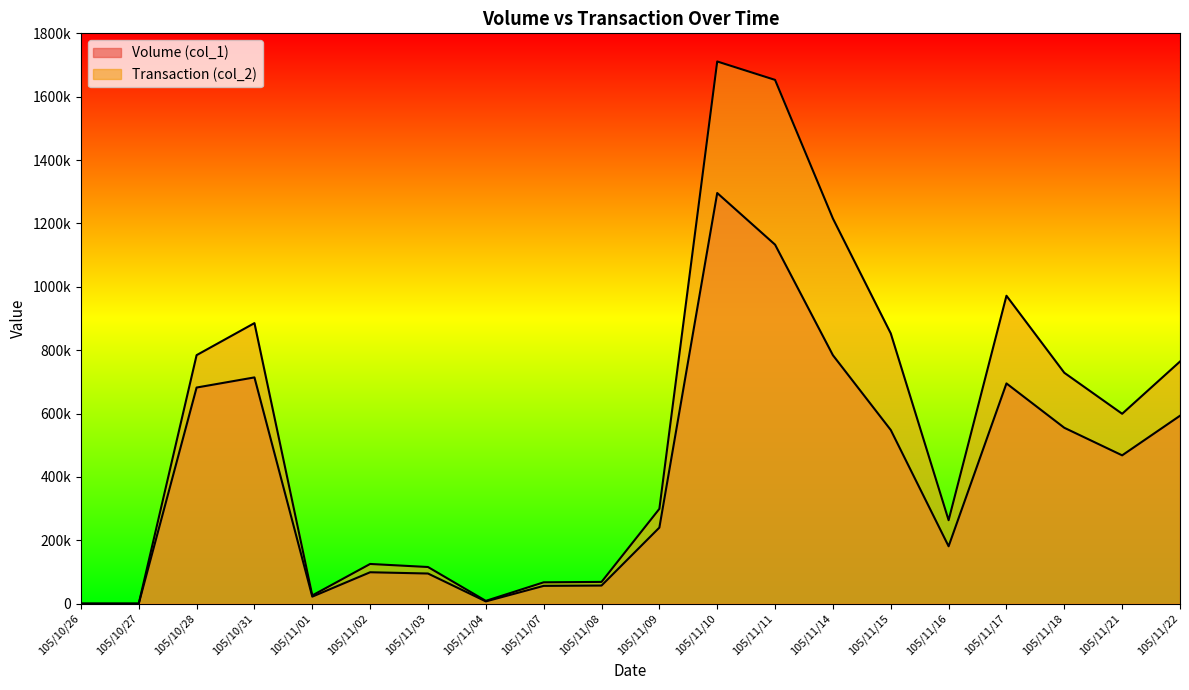

Where does the Volume (col_1) series first go above 468000?

105/10/28